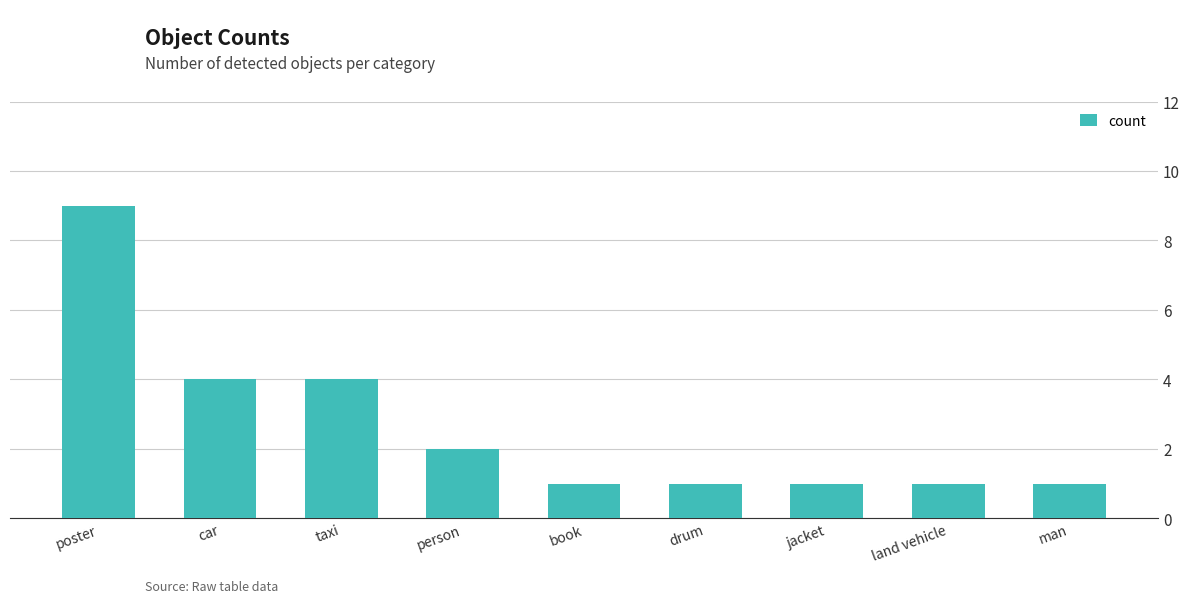

What is the value of the 7th bar from the left?

1